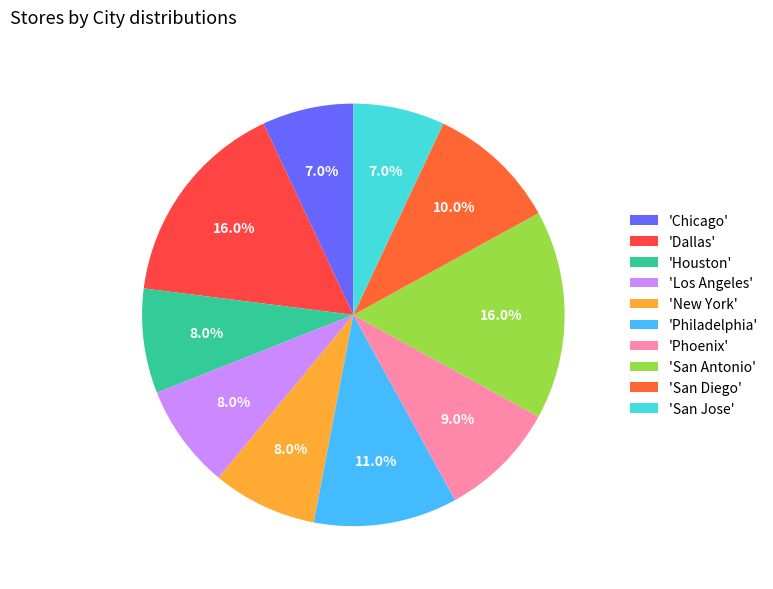

Count the number of slices in the pie.

10